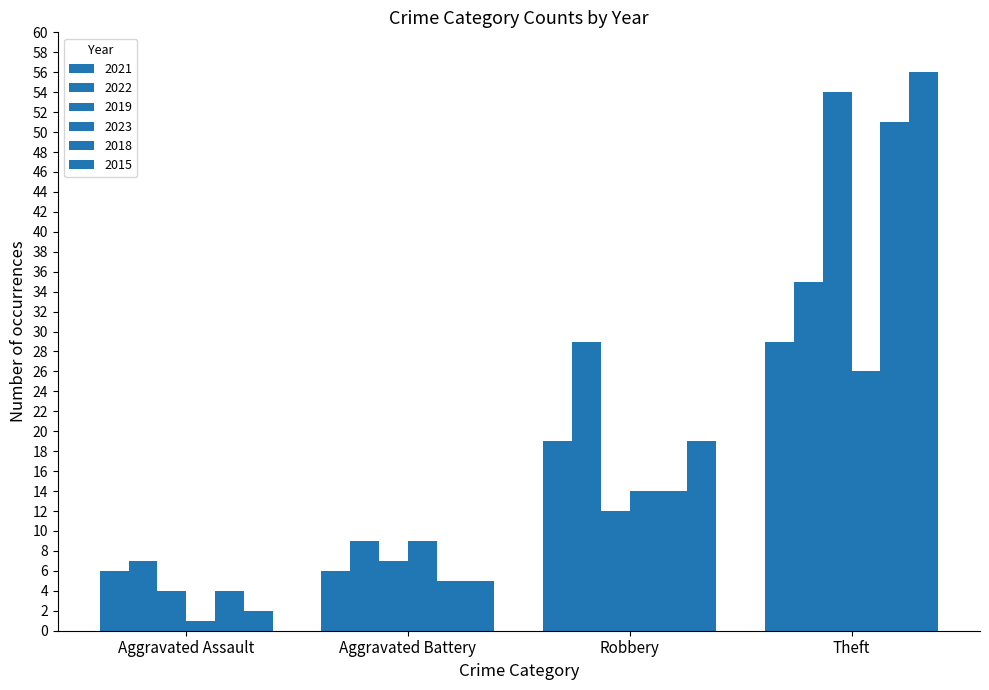

Are the bars horizontal?

No